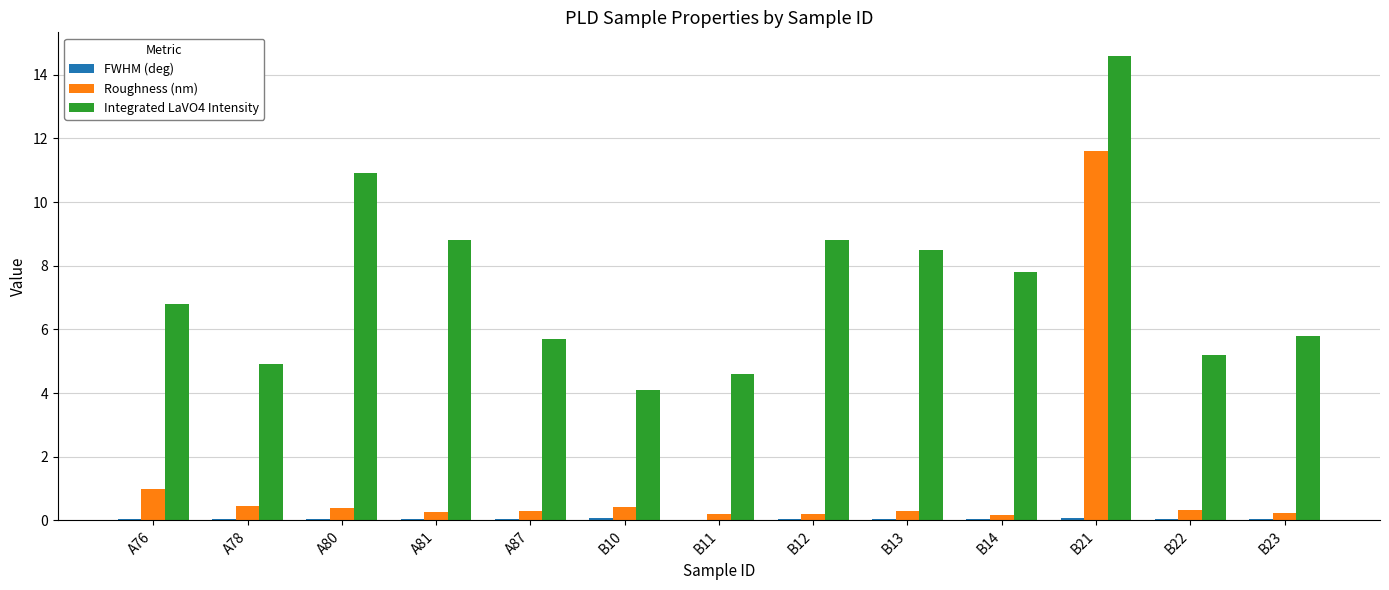

At which category does the chart reach its peak across all series?

B21